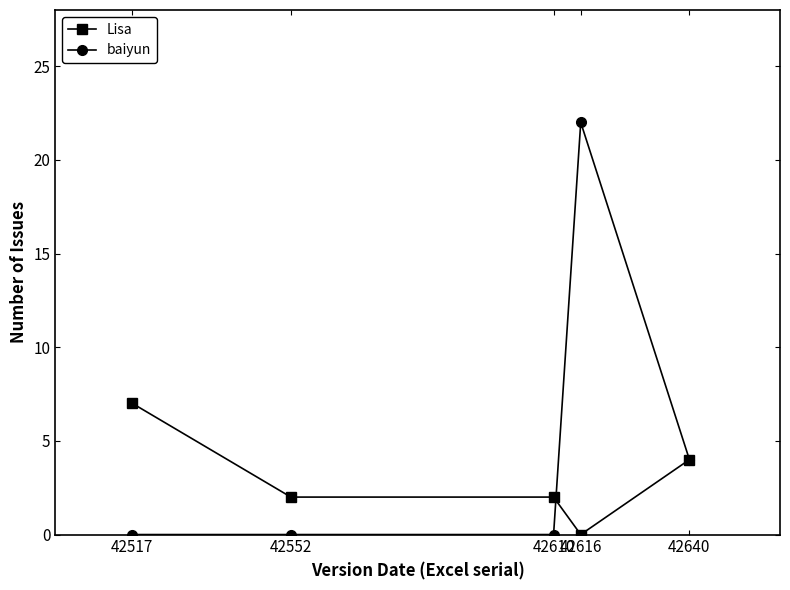

How many lines are shown in the chart?

2